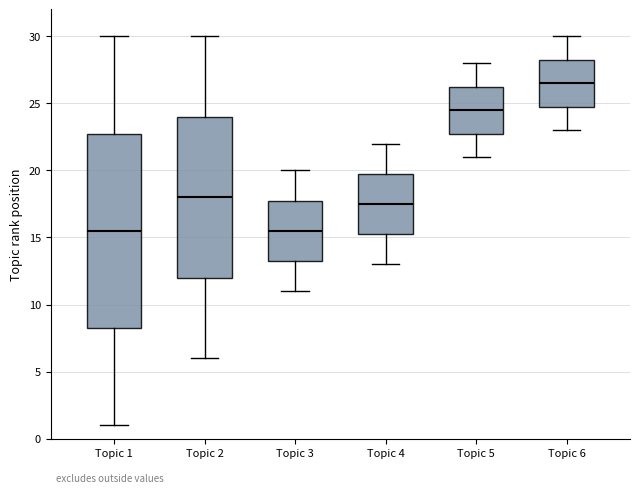

Where is the upper edge of the box for Topic 5 on the y-axis? The values are not printed on the chart, so give them approximately, as read against the axis.

26.5